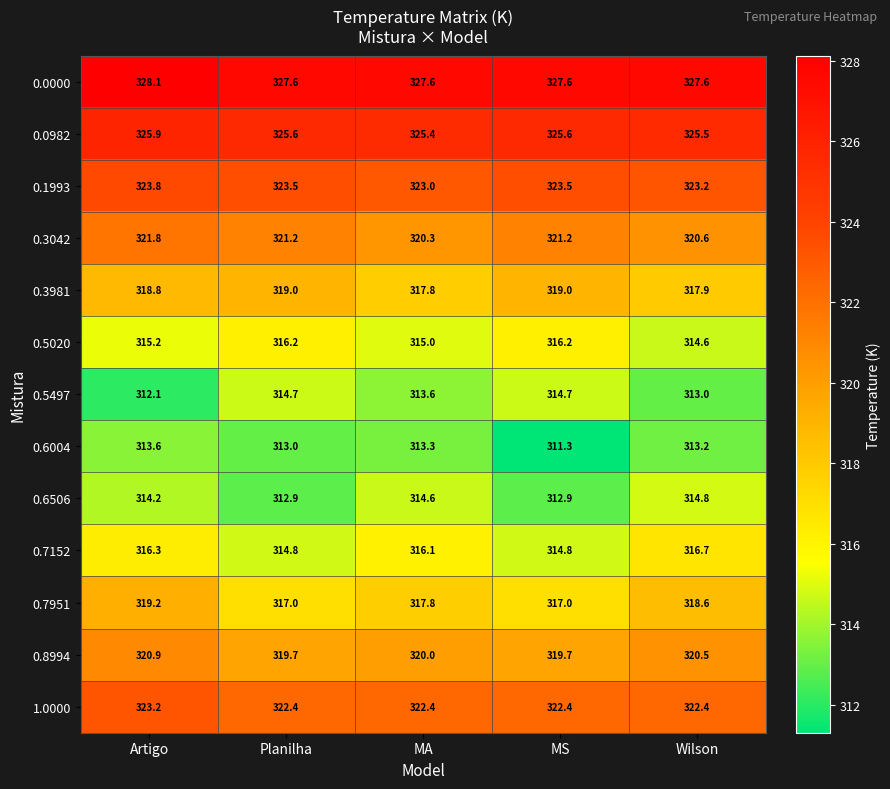

List the series in order of their peak value, lowest first.

0.6004, 0.5497, 0.6506, 0.5020, 0.7152, 0.3981, 0.7951, 0.8994, 0.3042, 1.0000, 0.1993, 0.0982, 0.0000